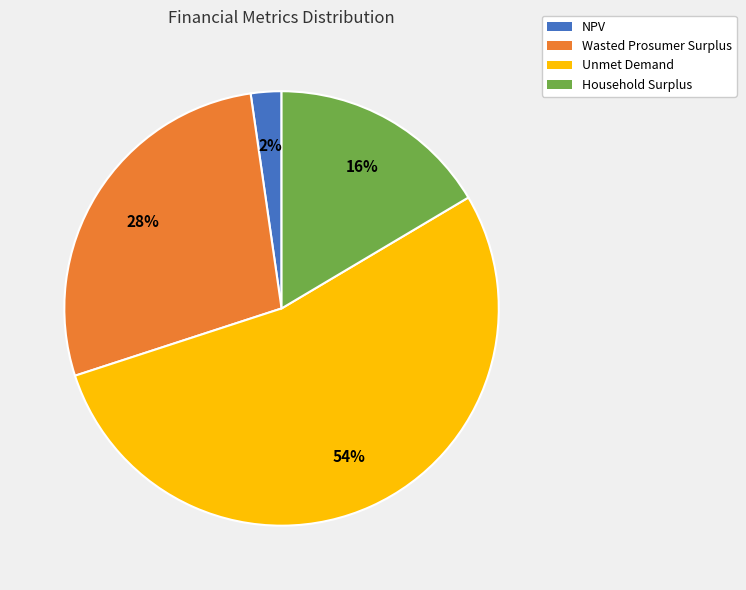

How many slices are in this pie chart?

4